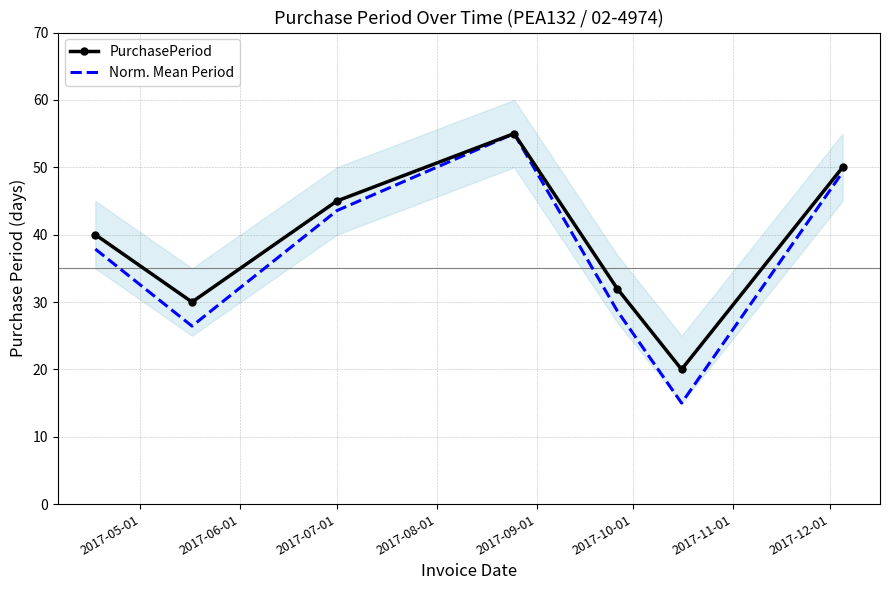

What is the minimum value for Norm. Mean Period?

15.0